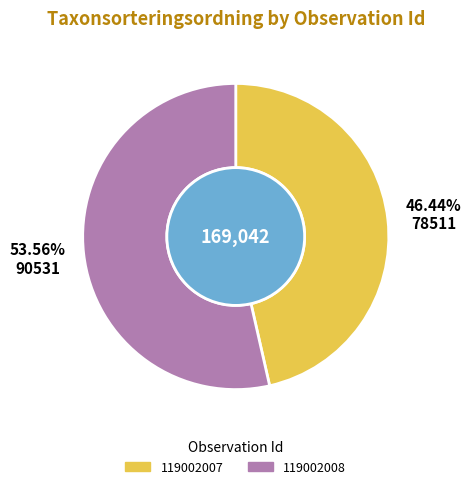

Count the number of slices in the pie.

2